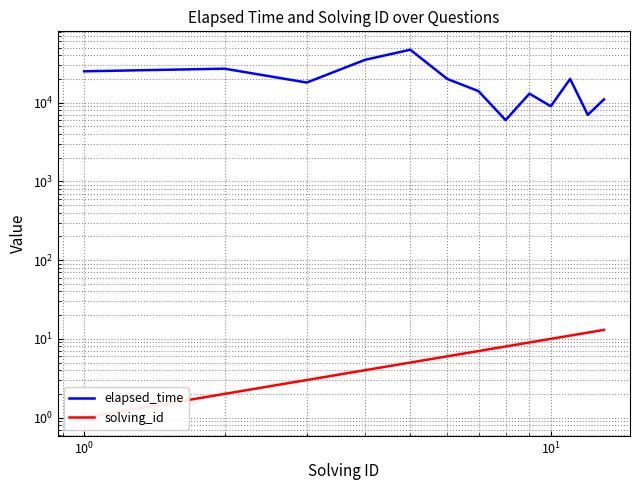

True or false: solving_id and elapsed_time cross at least once.

False